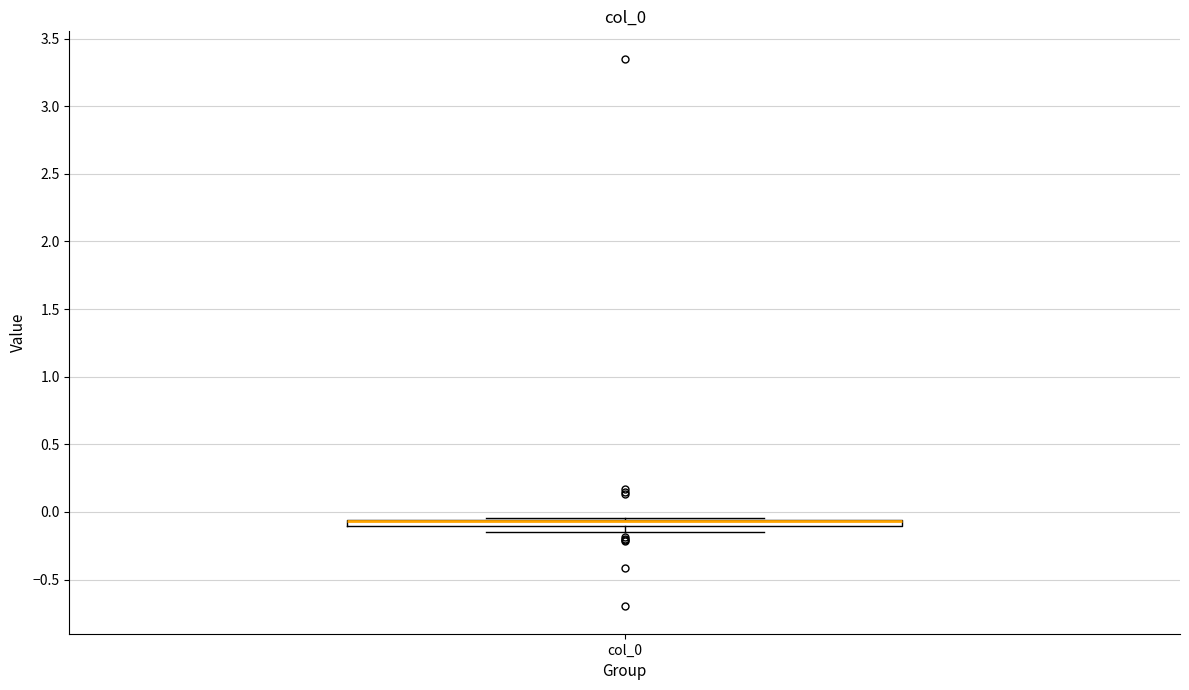

Where is the lower edge of the box for col_0 on the y-axis? The values are not printed on the chart, so give them approximately, as read against the axis.

-0.10